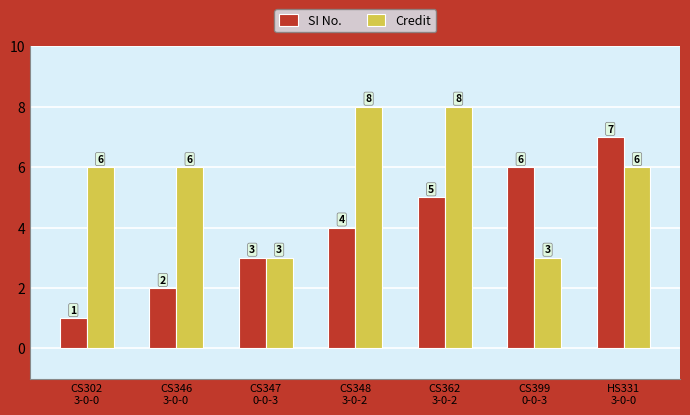

What is the average value of the SI No. series?

4